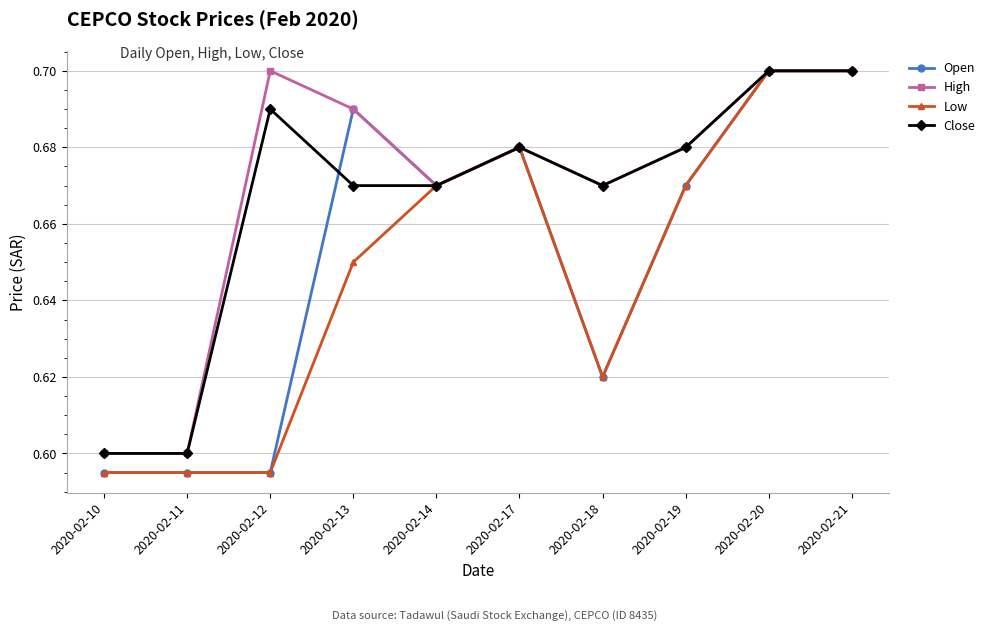

Is this an area chart (filled region under the line)?

No